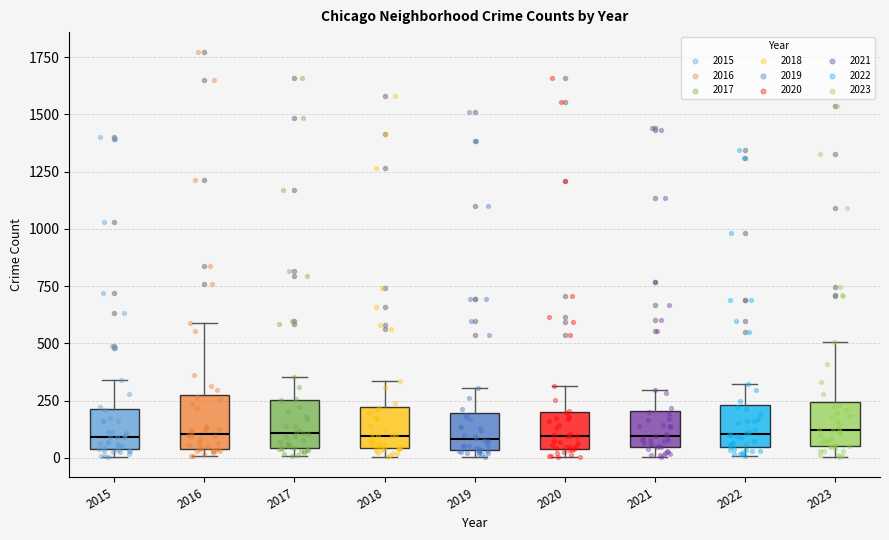

Reading left to right, read every box against the y-axis: the position of its median line, the range the box covers, and the ends of its whiskers. The values are not printed on the chart, so give them approximately, as read against the axis.

2015: median 100, box 50 to 200, whiskers 0 to 350
2016: median 100, box 50 to 250, whiskers 0 to 600
2017: median 100, box 50 to 250, whiskers 0 to 350
2018: median 100, box 50 to 200, whiskers 0 to 350
2019: median 100, box 50 to 200, whiskers 0 to 300
2020: median 100, box 50 to 200, whiskers 0 to 300
2021: median 100, box 50 to 200, whiskers 0 to 300
2022: median 100, box 50 to 250, whiskers 0 to 300
2023: median 100, box 50 to 250, whiskers 0 to 500